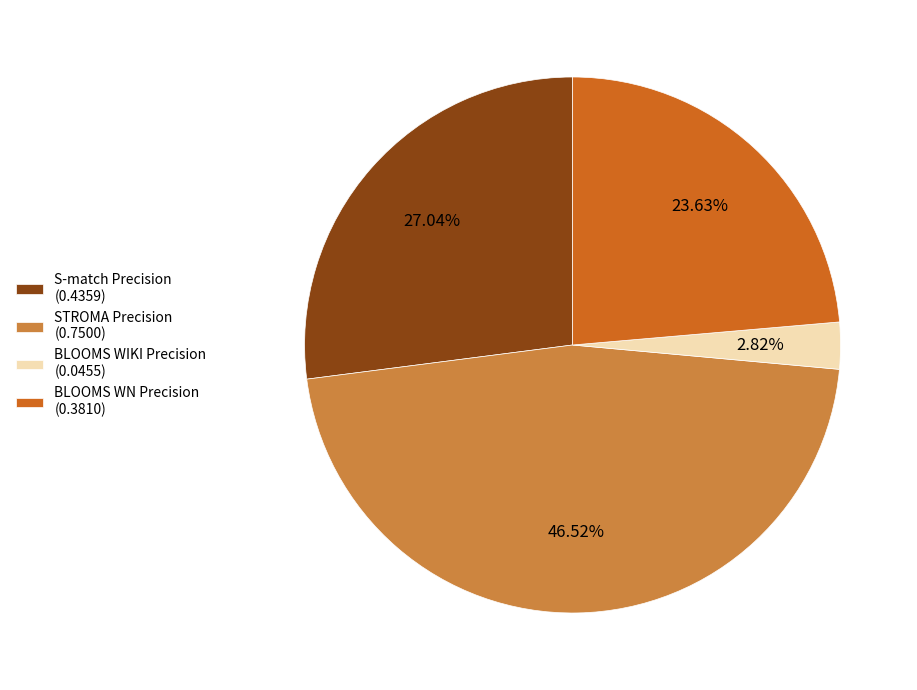

Which has a higher value, BLOOMS WIKI Precision (0.0455) or BLOOMS WN Precision (0.3810)?

BLOOMS WN Precision (0.3810)